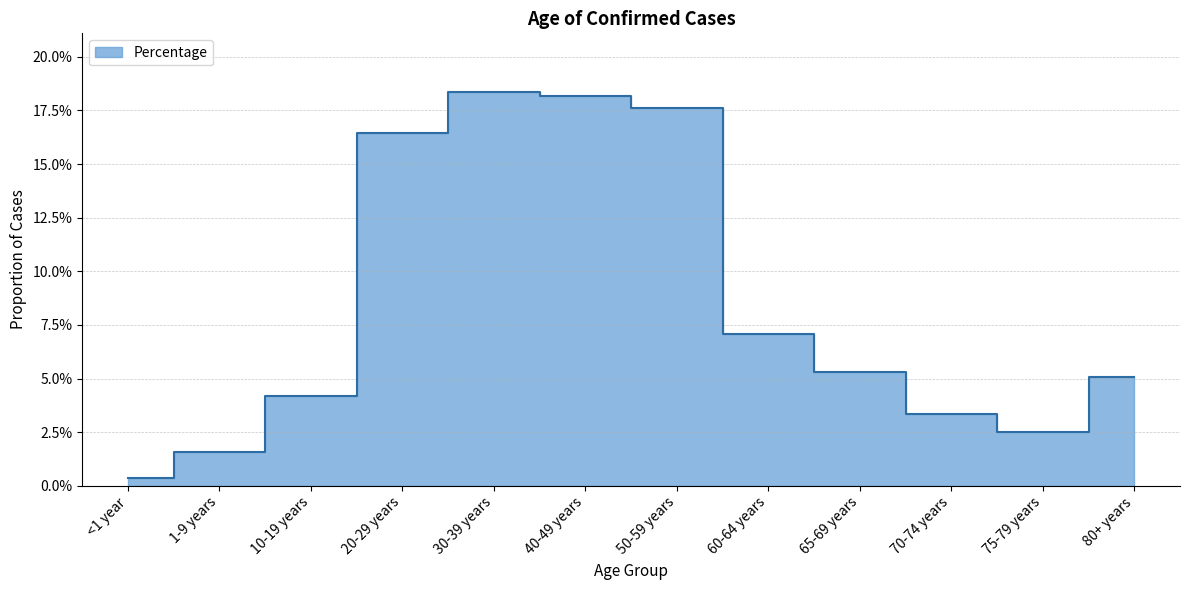

Is it true that the value at 60-64 years is 0.0?

False